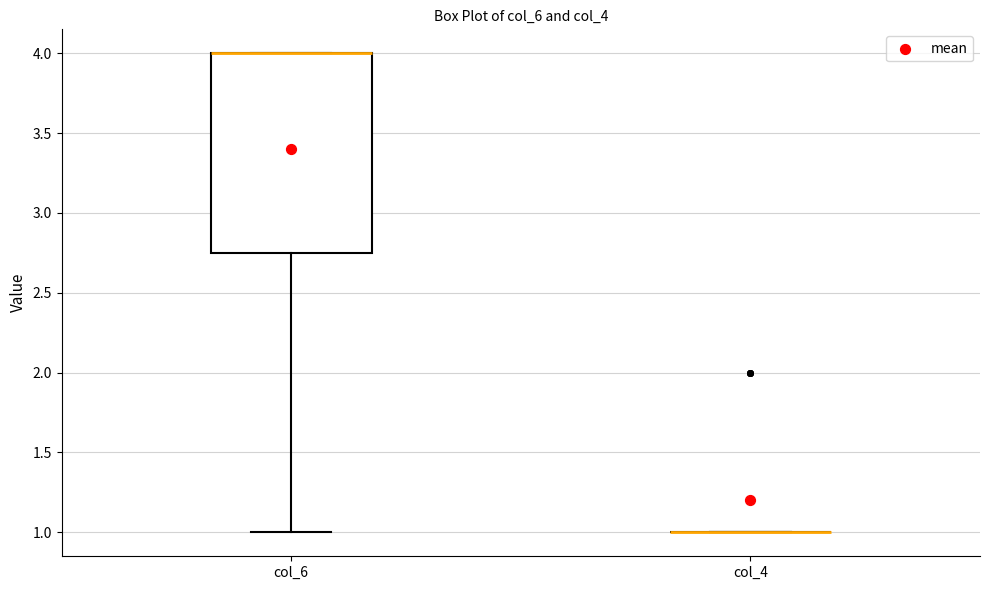

Reading left to right, transcribe this box plot: for each box, give where its median line is, the range the box spans, and where its two whiskers end, as read against the y-axis. The values are not printed on the chart, so give them approximately, as read against the axis.

col_6: median 4.00 (drawn on the box's upper edge), box 2.75 to 4.00, whiskers 1.00 to 4.00
col_4: box collapsed to a line at 1.00, whiskers 1.00 to 1.00